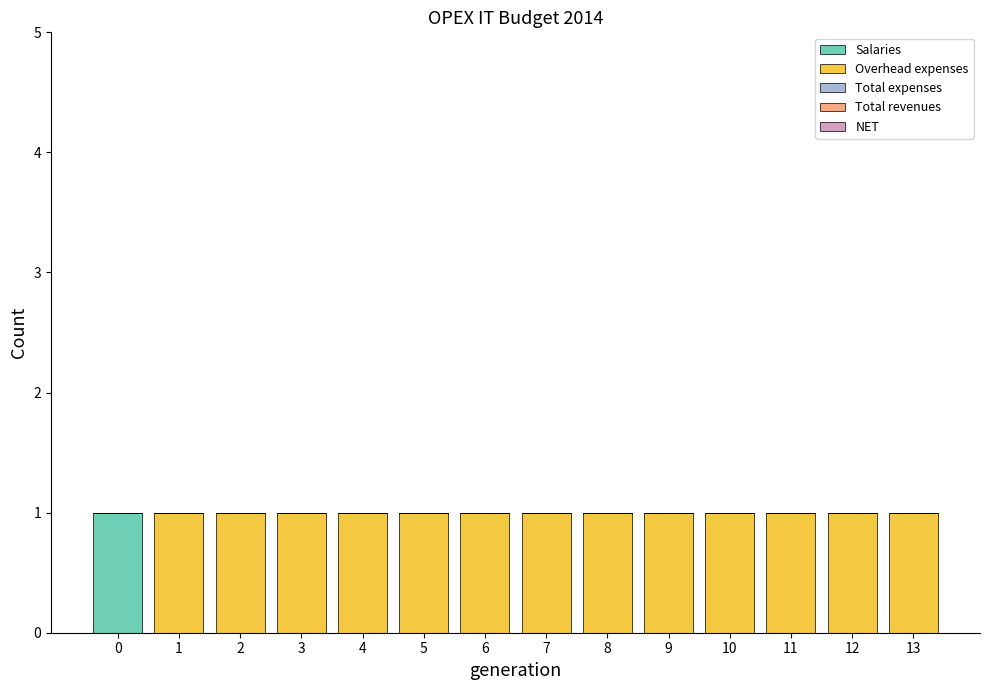

The Salaries series shows 0 at 9. True or false?

True